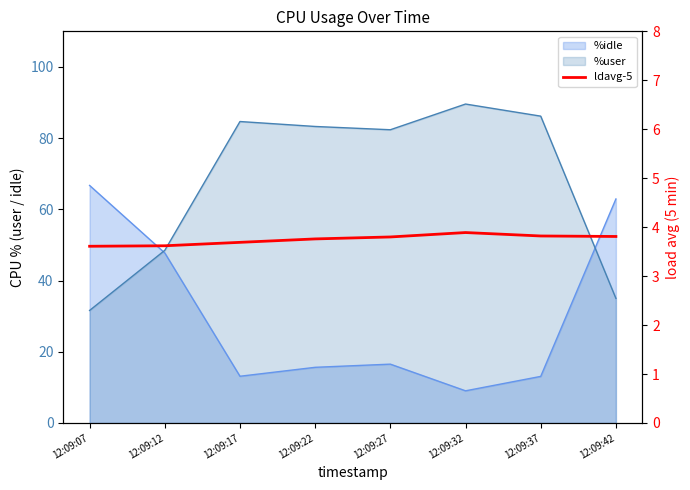

Approximately how many times larger is the value at 12:09:17 compared to 12:09:37?

1.0